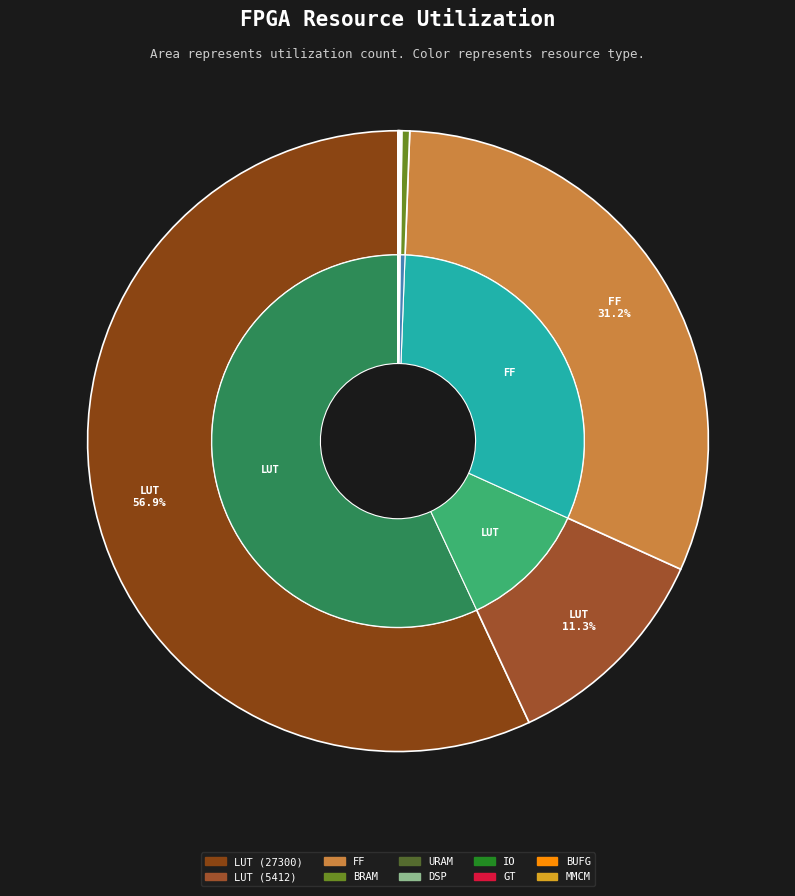

Rank the categories by value from lowest to highest.

MMCM, DSP, GT, BUFG, IO, URAM, BRAM, LUT (5412), FF, LUT (27300)